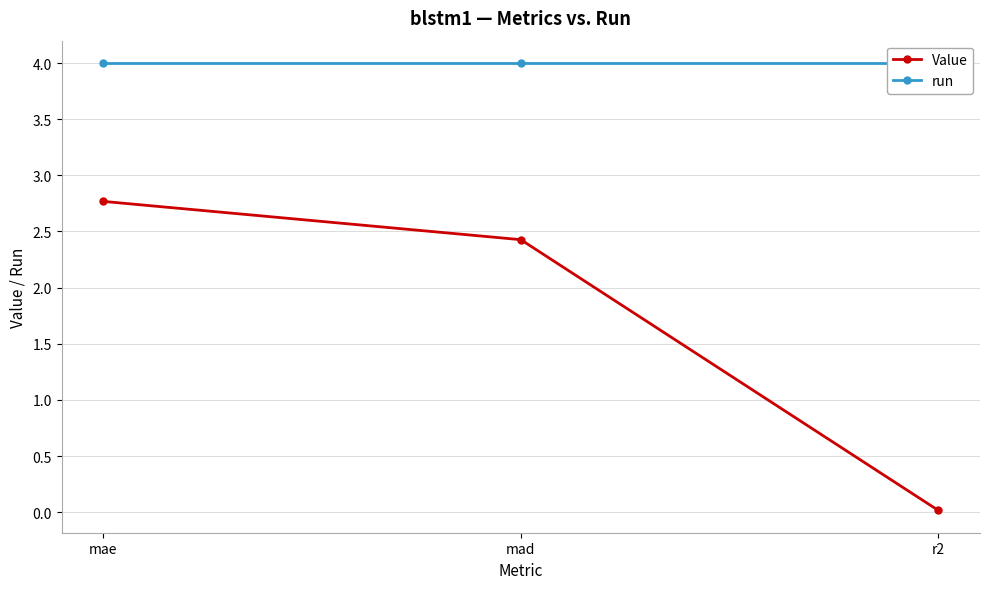

Reading left to right, list all the values displayed in this chart.

Value: mae=2.8	mad=2.4	r2=0.0
run: mae=4.0	mad=4.0	r2=4.0